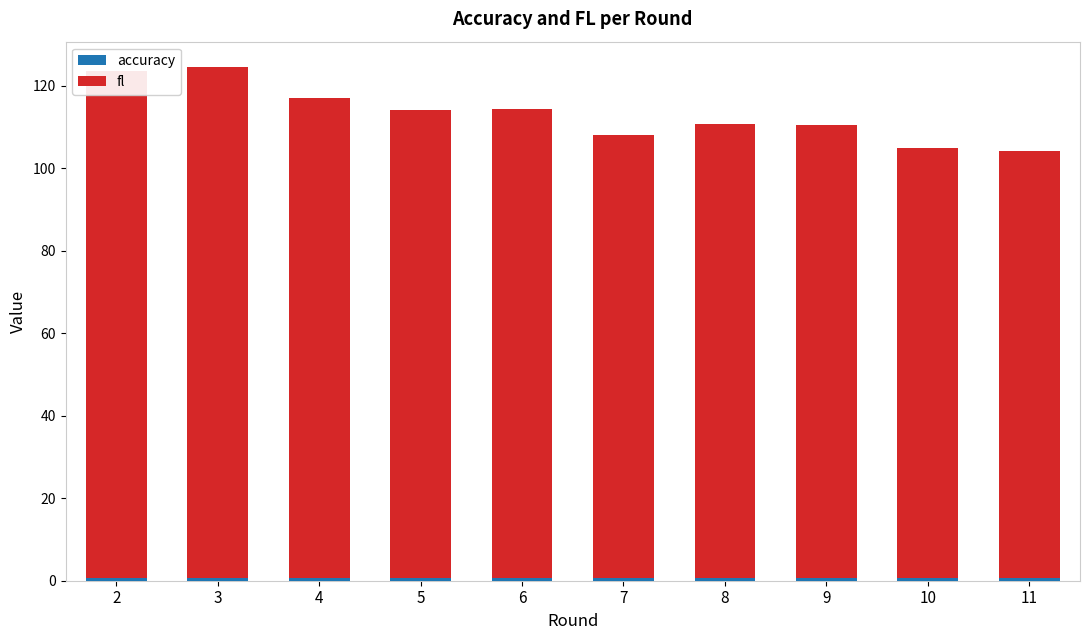

At which category is the sum across all series the highest?

3